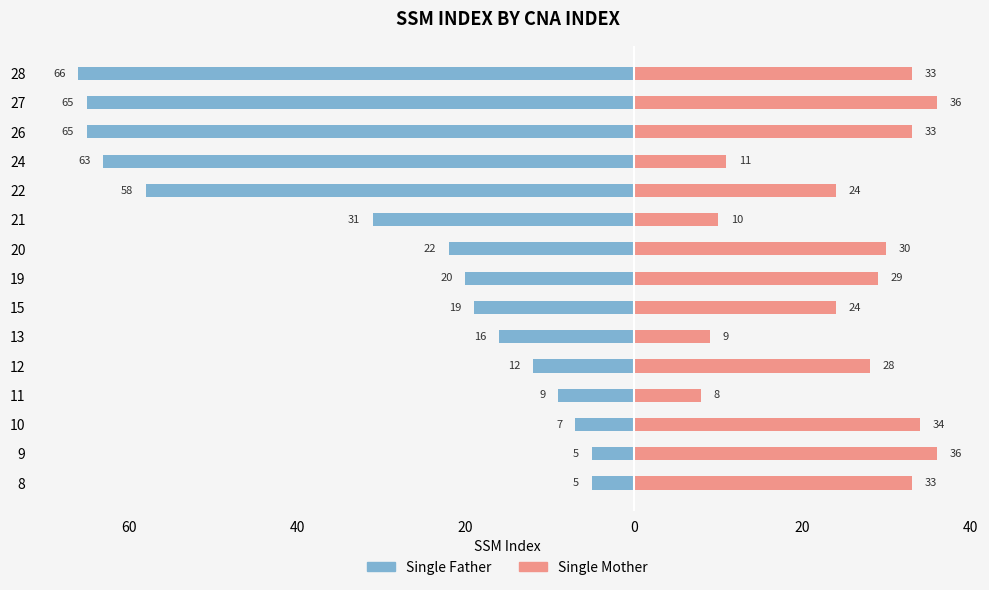

How many data points in Single Mother are above 29?

7